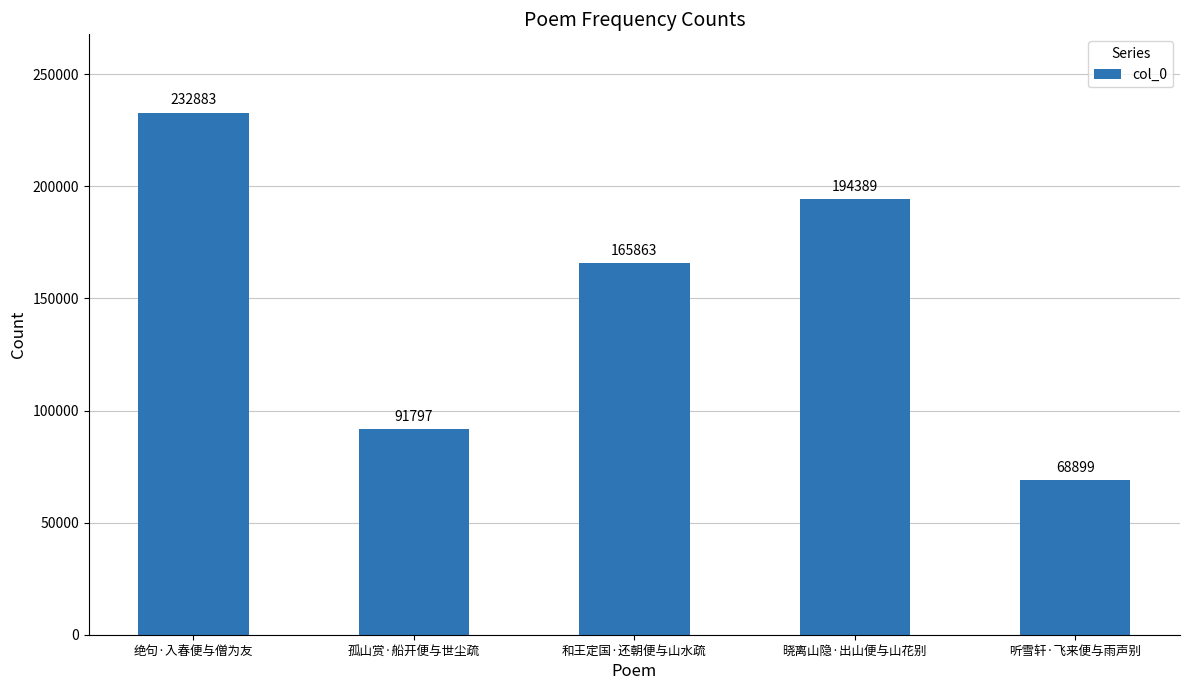

At which label is the value closest to 150891?

和王定国·还朝便与山水疏